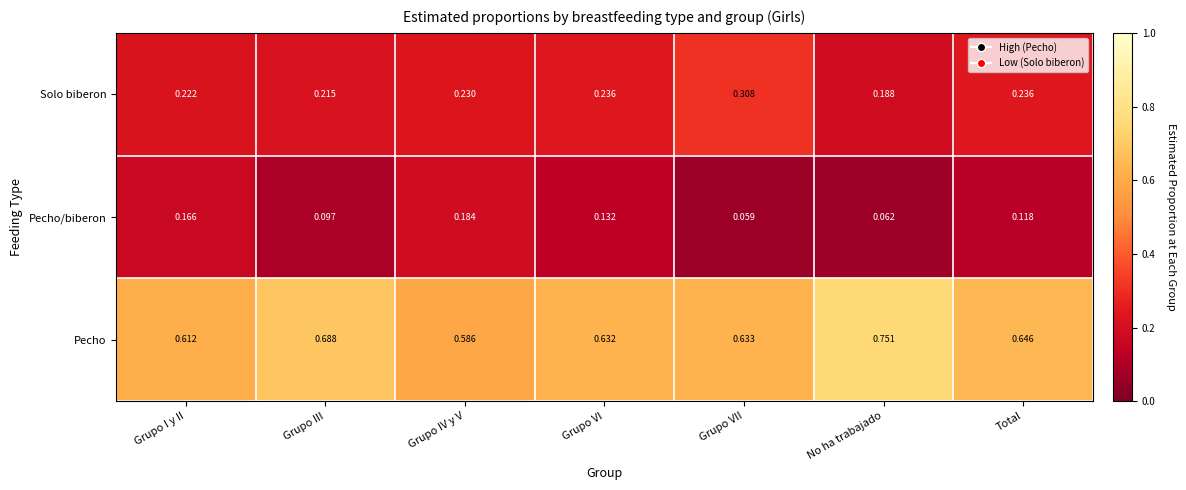

At which category does the chart reach its peak across all series?

No ha trabajado